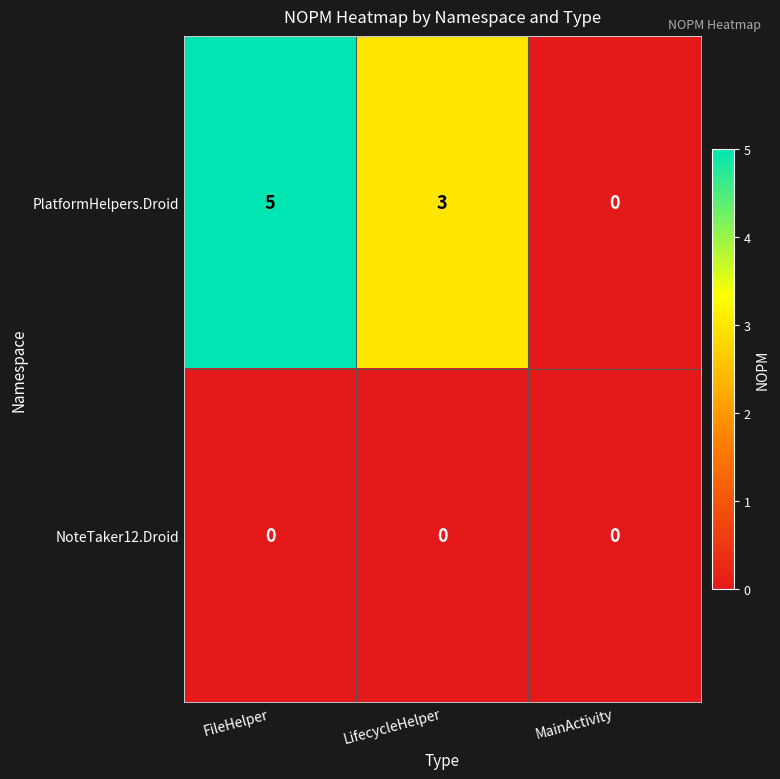

At which category is the sum across all series the highest?

FileHelper